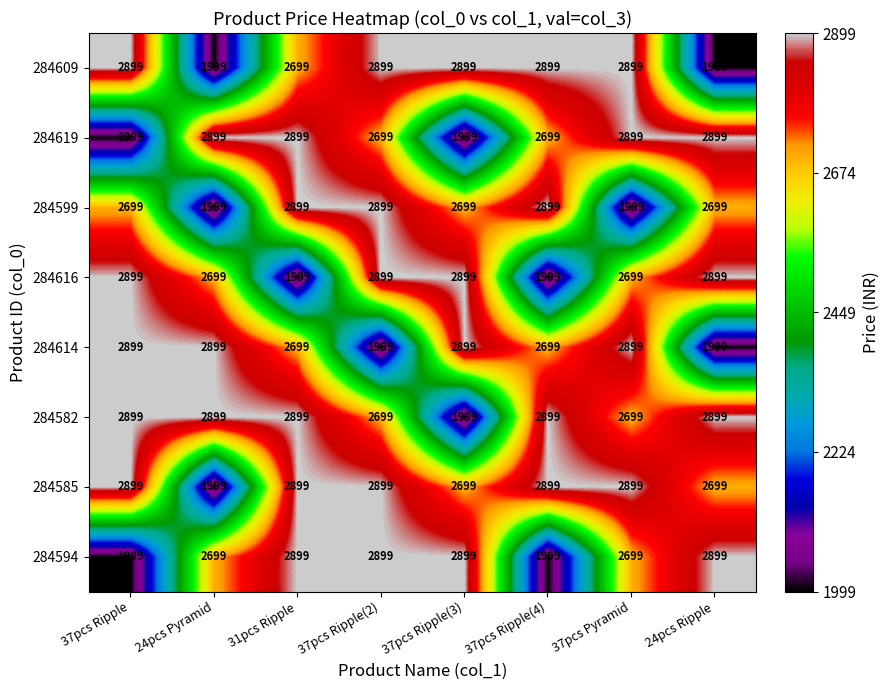

What is the highest value of the 284616 series?

2899